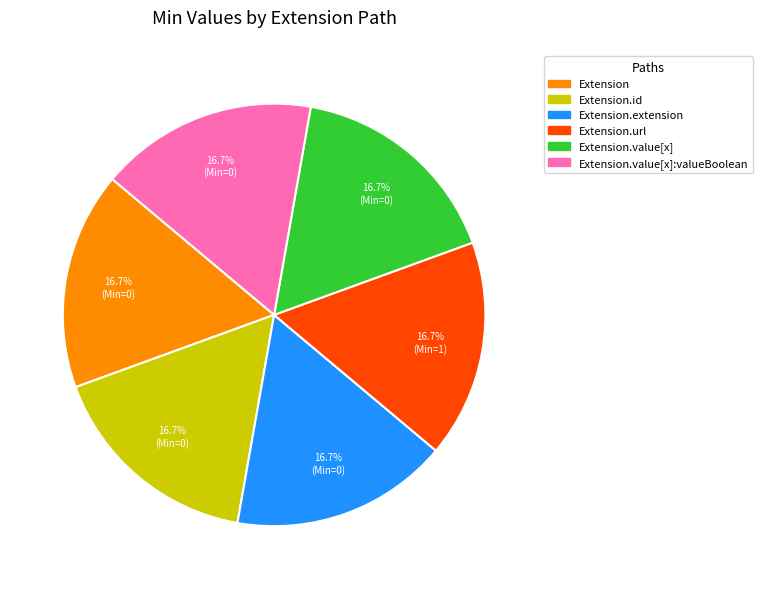

Does Extension.url account for over 50% of the chart?

No